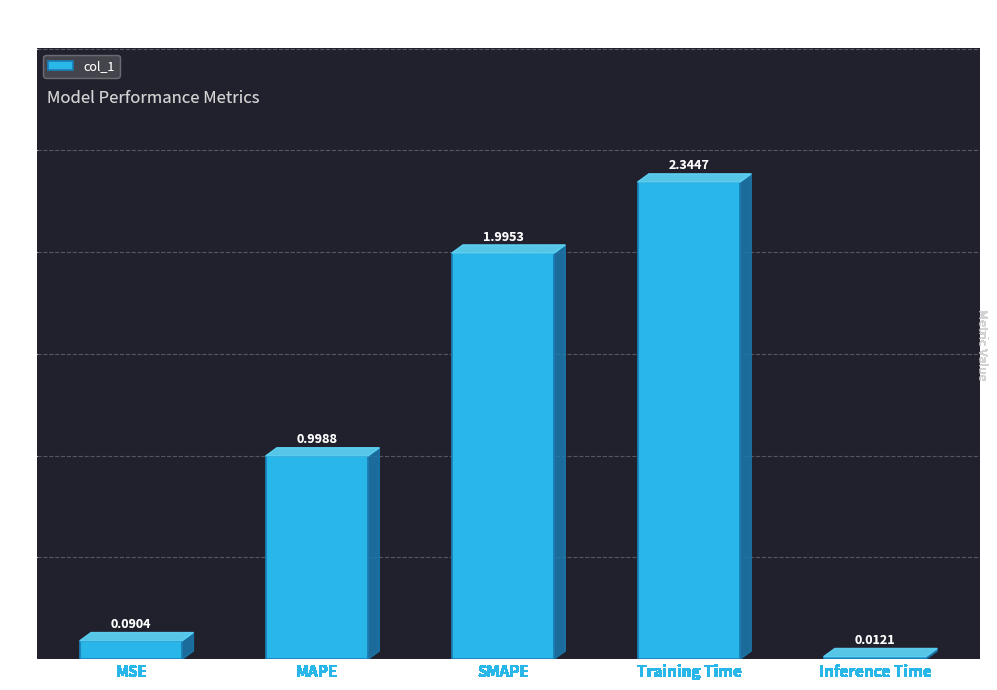

At which category does the chart reach its peak across all series?

Training Time